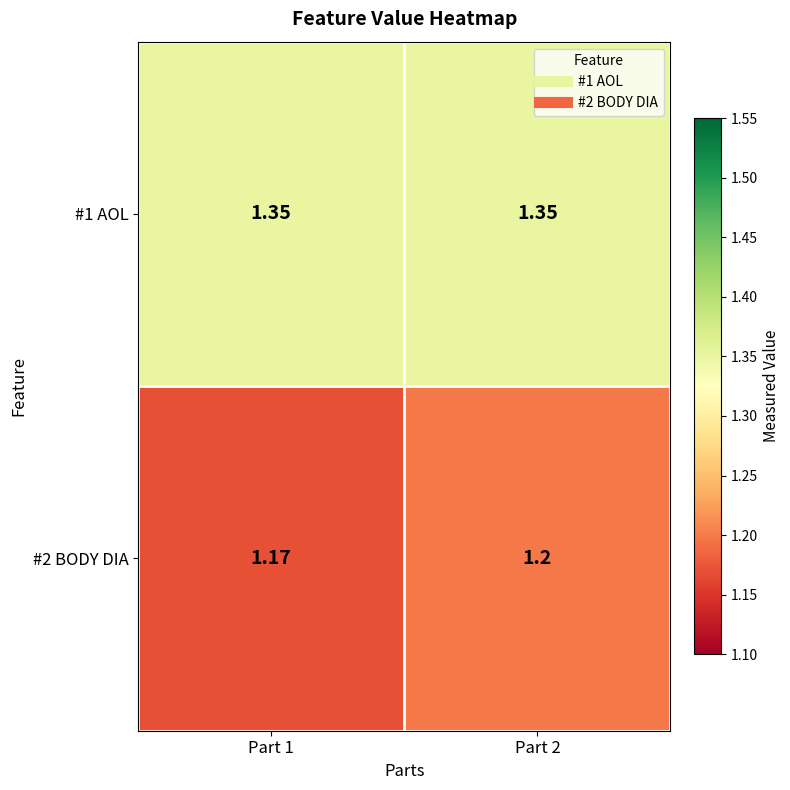

Reading left to right, extract all data points from this chart.

#1 AOL: Part 1=1.4	Part 2=1.4
#2 BODY DIA: Part 1=1.2	Part 2=1.2